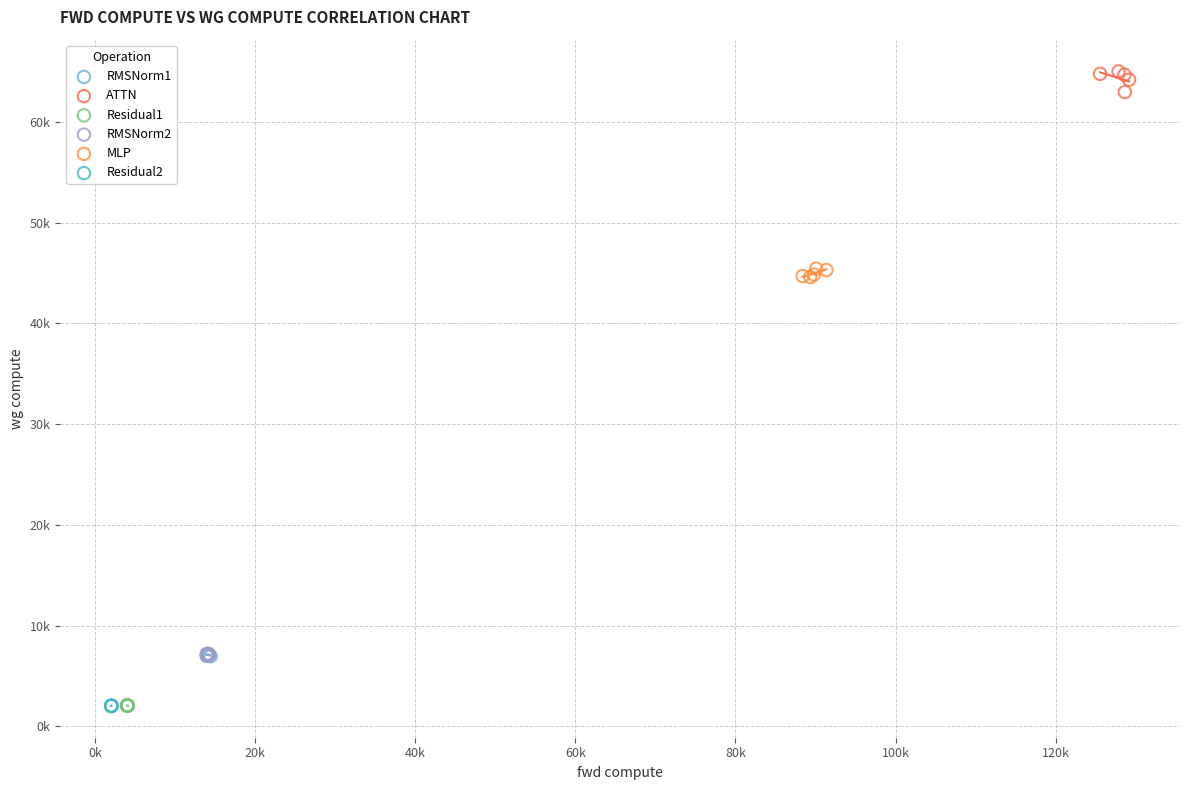

Which series has the largest Y range (max minus min)?

ATTN